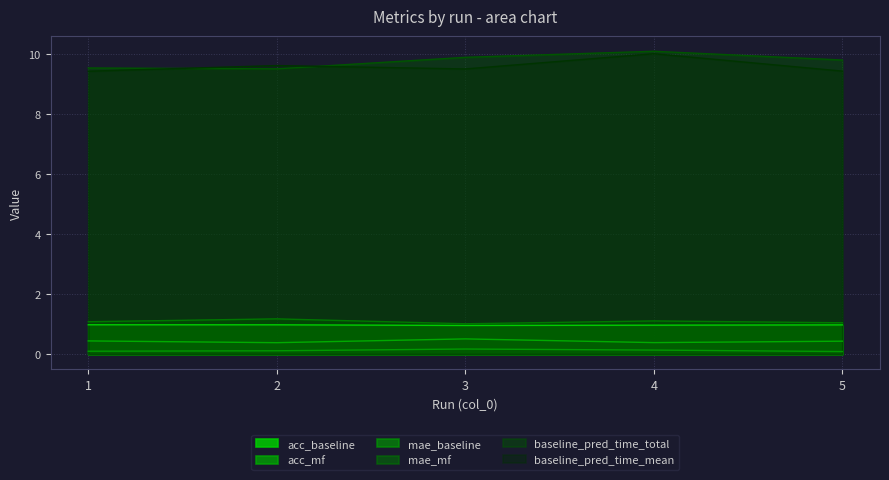

What are all the series names shown in the legend?

acc_baseline, acc_mf, mae_baseline, mae_mf, baseline_pred_time_total, baseline_pred_time_mean